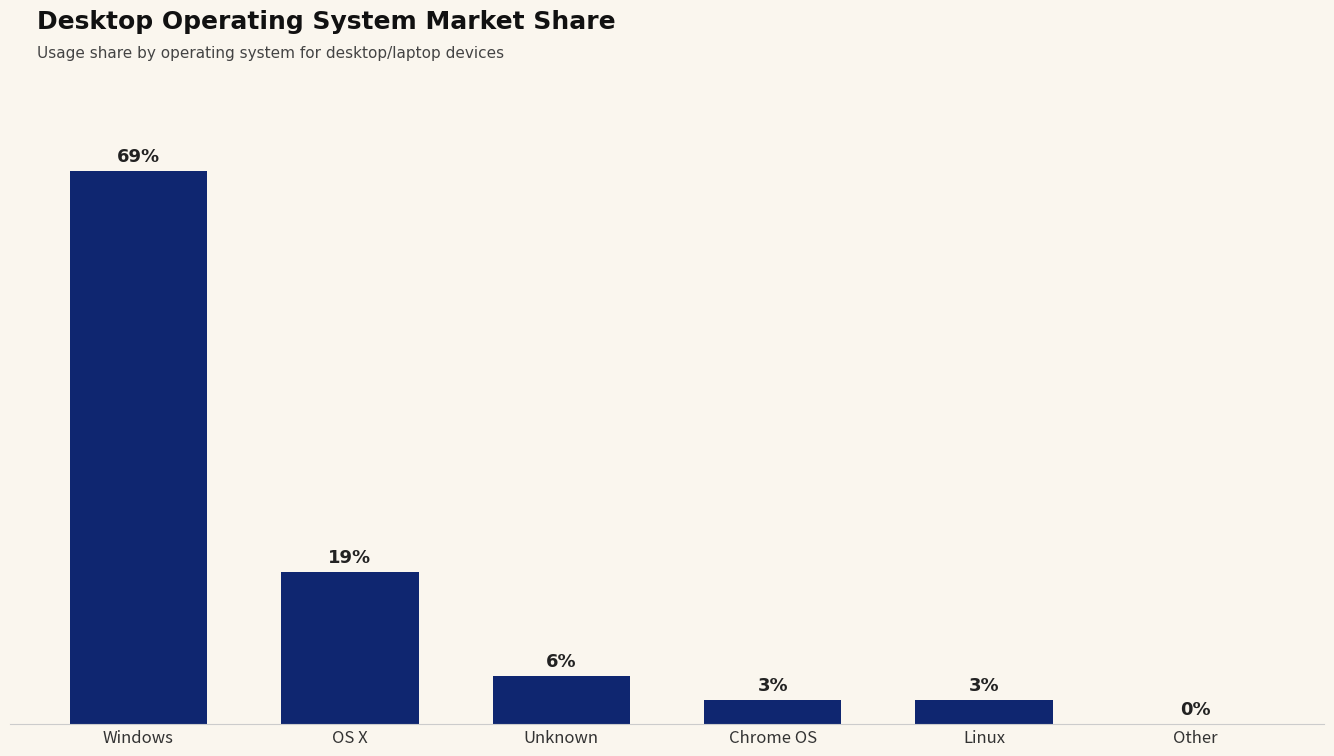

Where is the data nearest to the value 34?

OS X